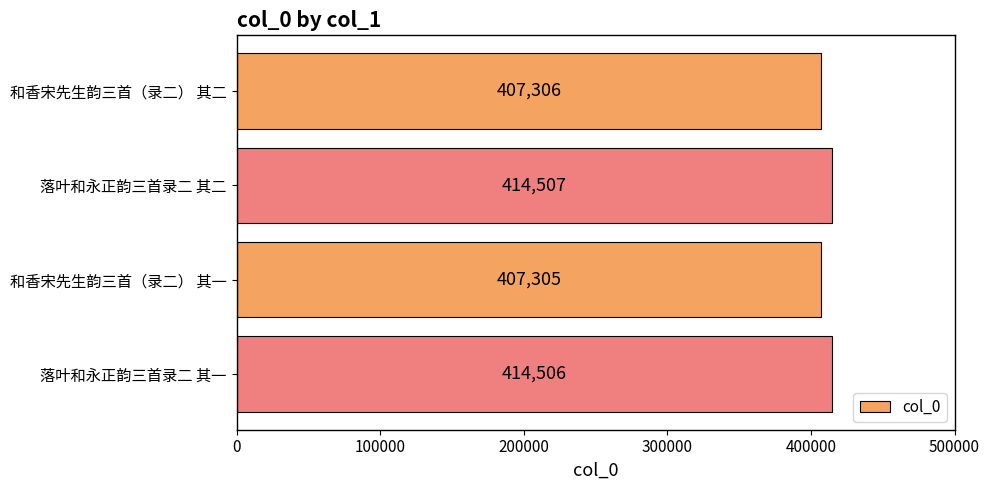

At which label is the value closest to 410906?

和香宋先生韵三首（录二） 其二